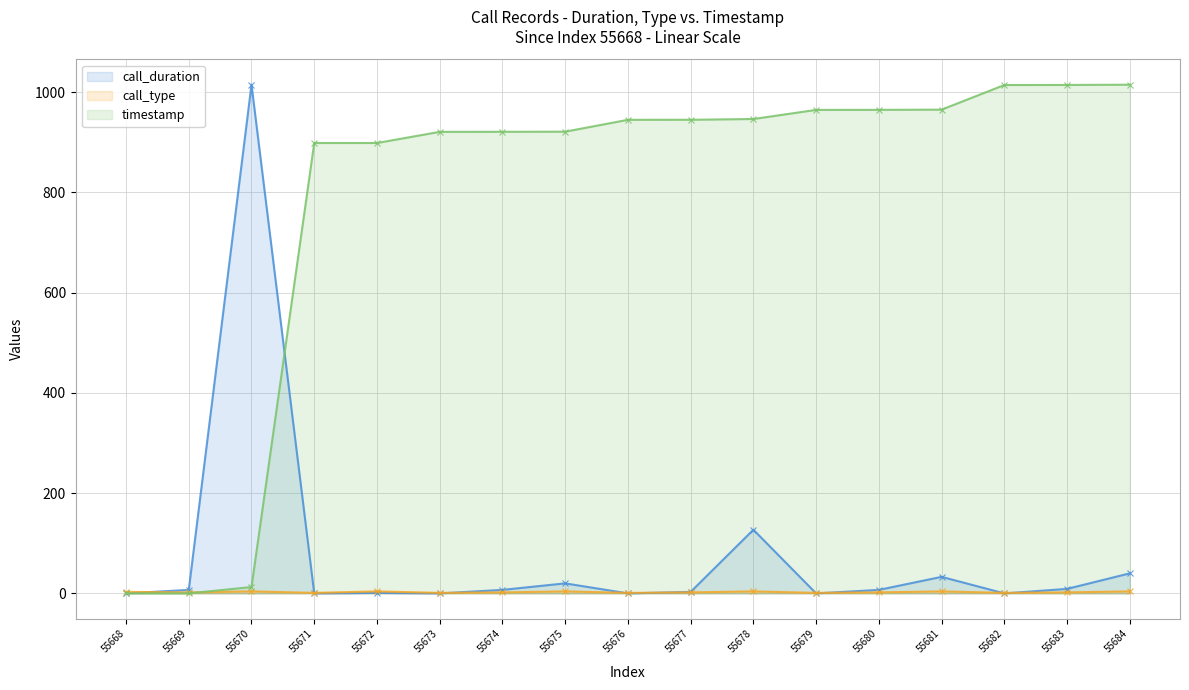

The timestamp series shows 312.9 at 55679. True or false?

False